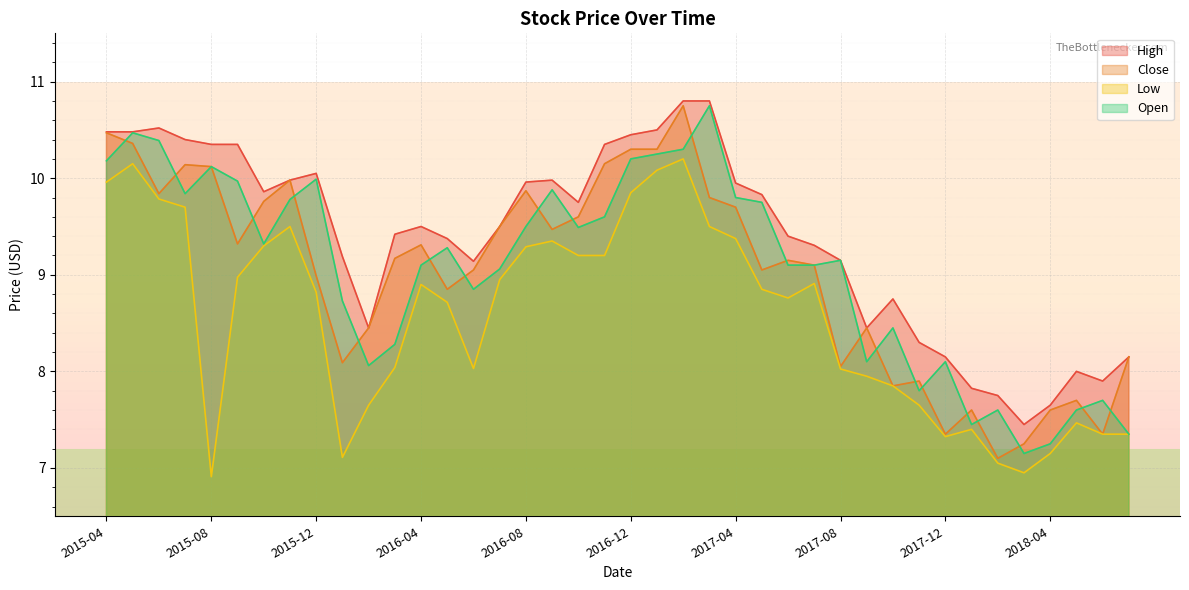

Which category has the highest value in the High series?

2017-02